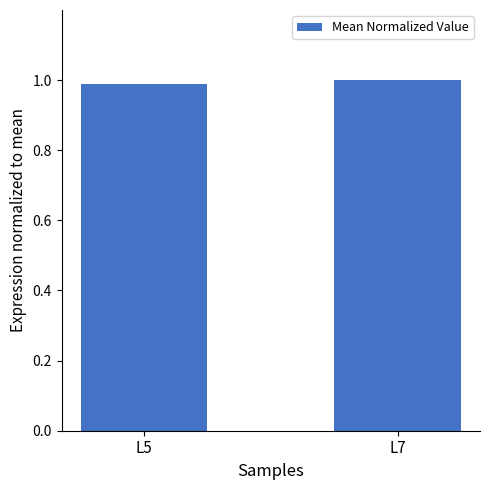

Between L7 and L5, which is larger?

L7